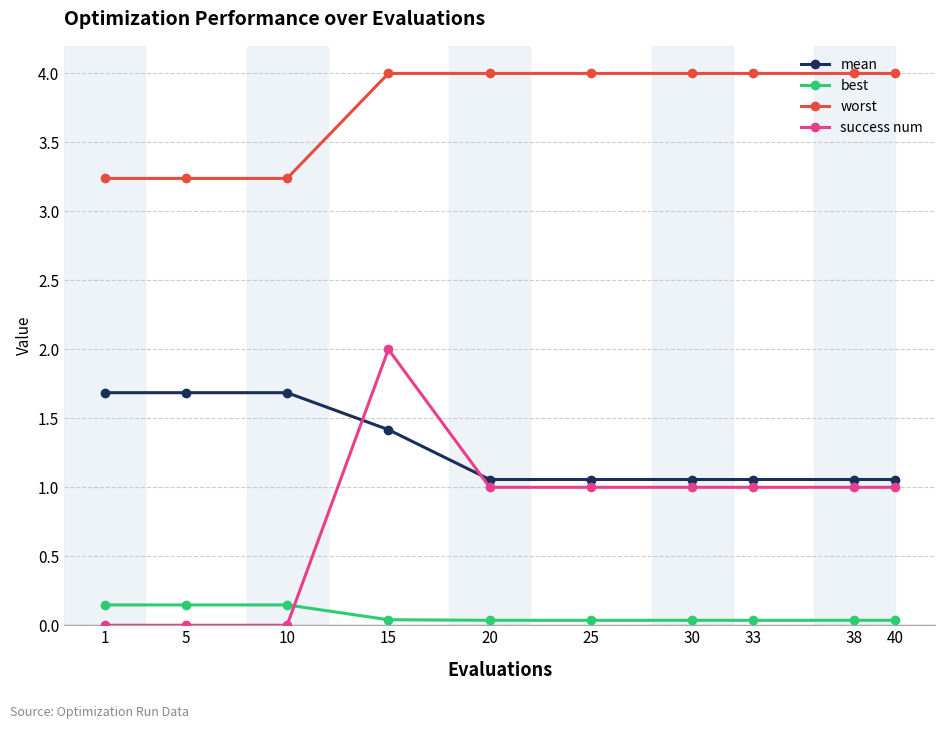

Which series has the largest total across all categories?

worst